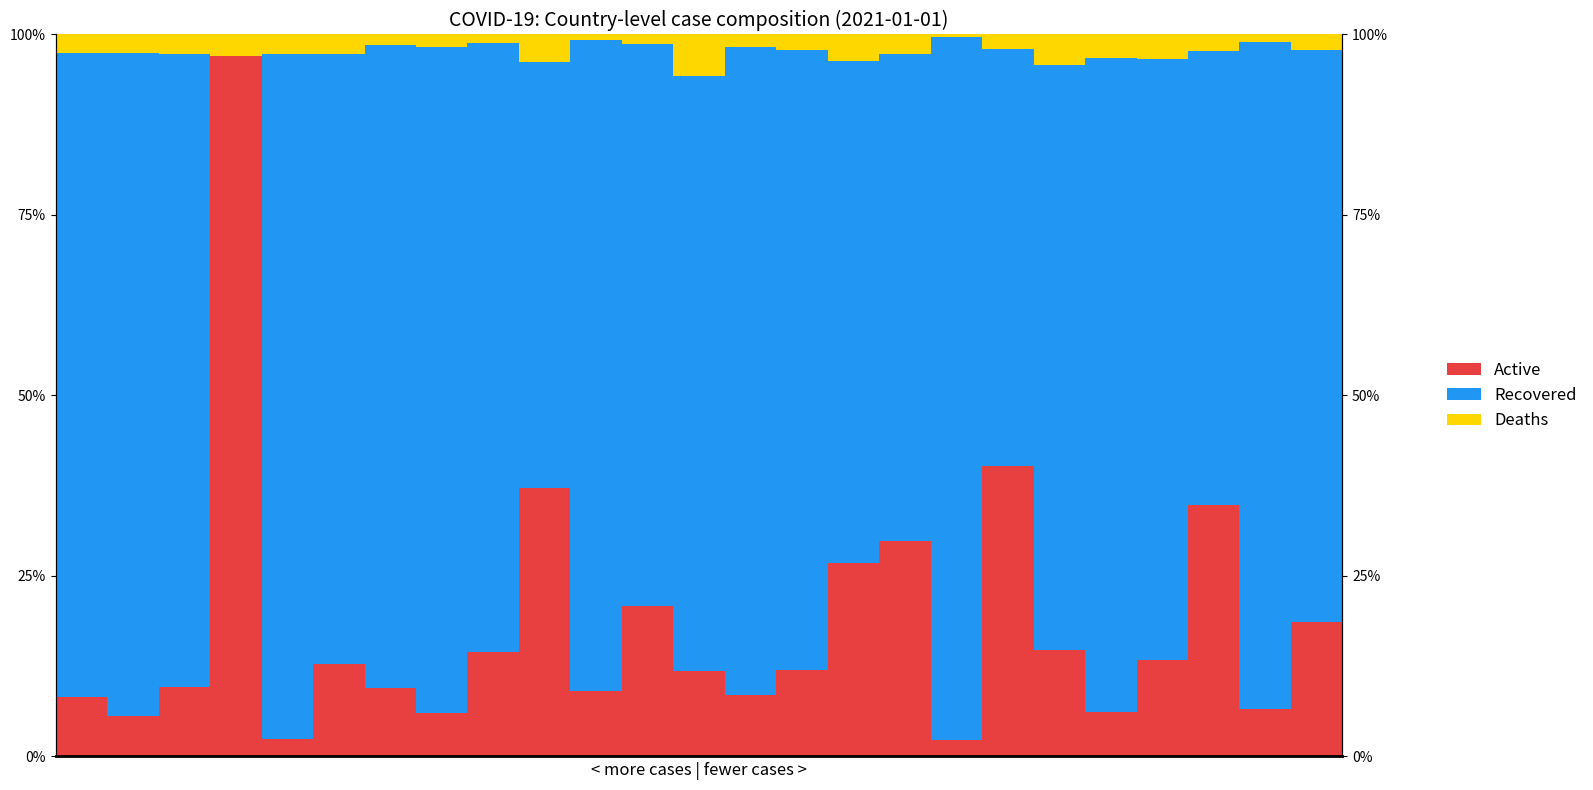

What is the value of the Recovered bar at the 10th from the left?

0.6